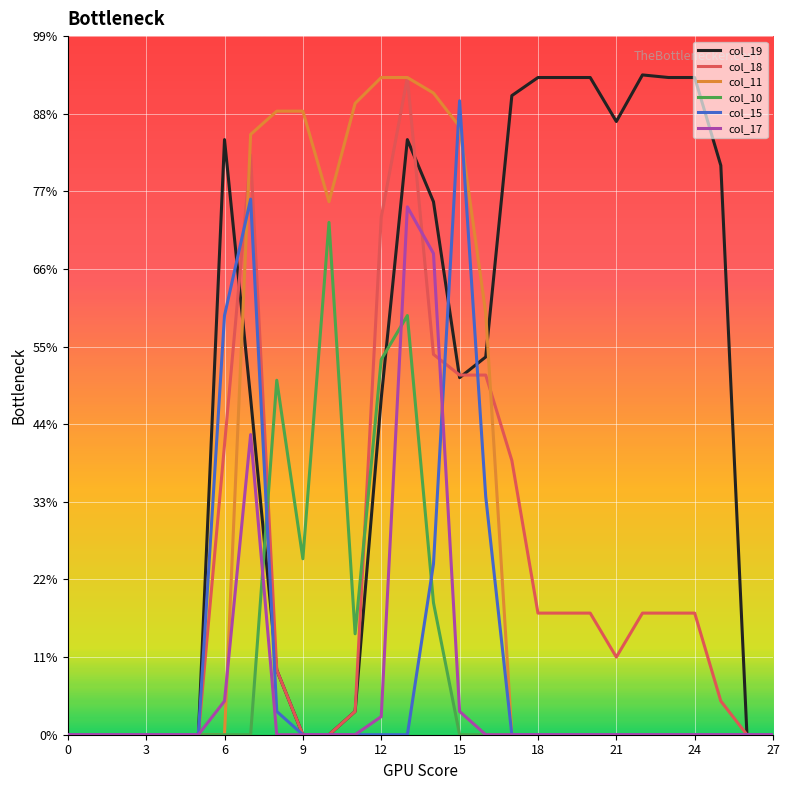

What are all the series names shown in the legend?

col_19, col_18, col_11, col_10, col_15, col_17